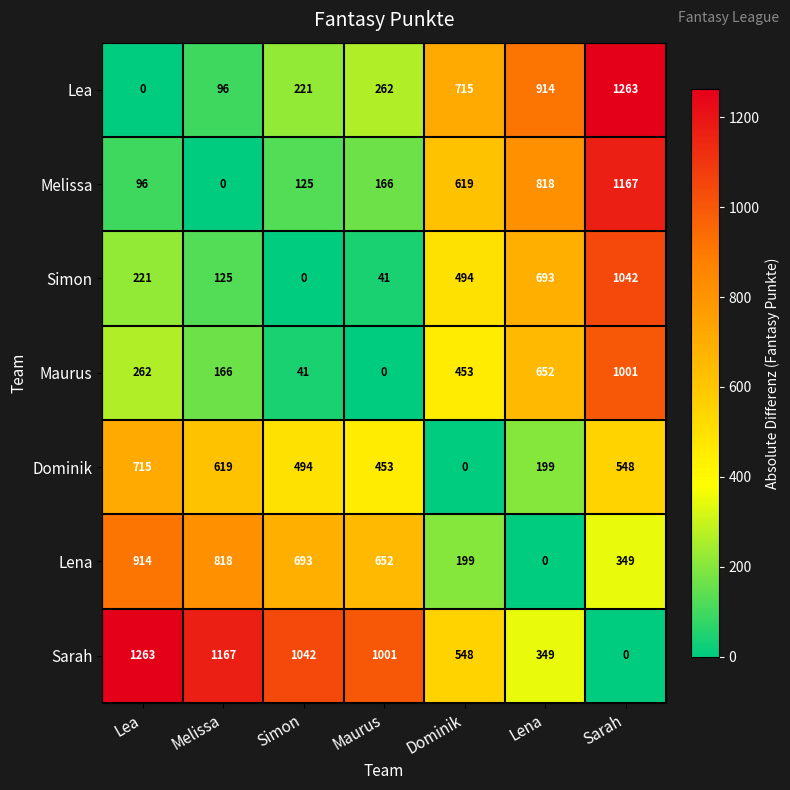

What is the difference between the maximum and minimum values in the Lena series?

914